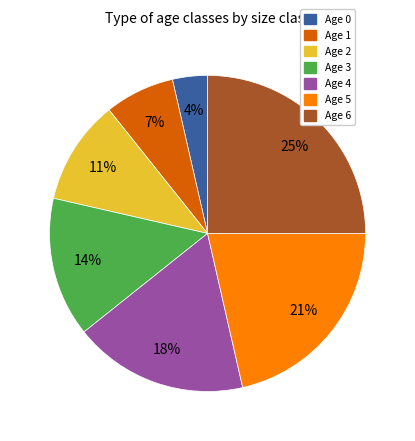

To the nearest percent, what is the difference between the largest and smallest slice percentages?

21%